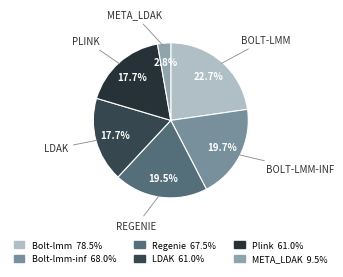

Which slice is the smallest?

META_LDAK